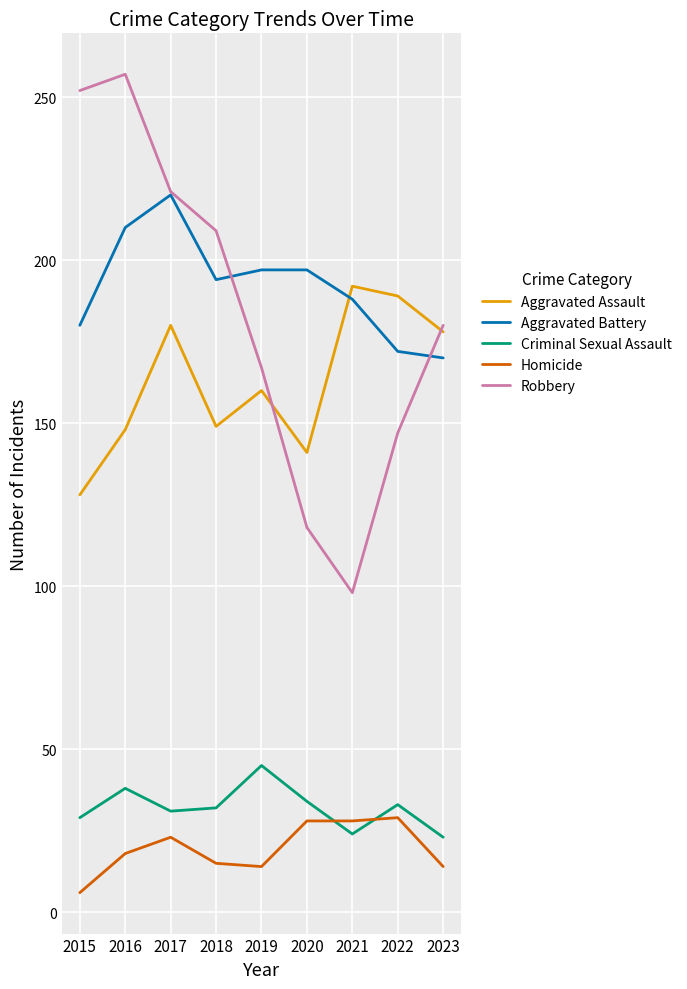

What is the approximate value of Aggravated Battery at 2018?

194